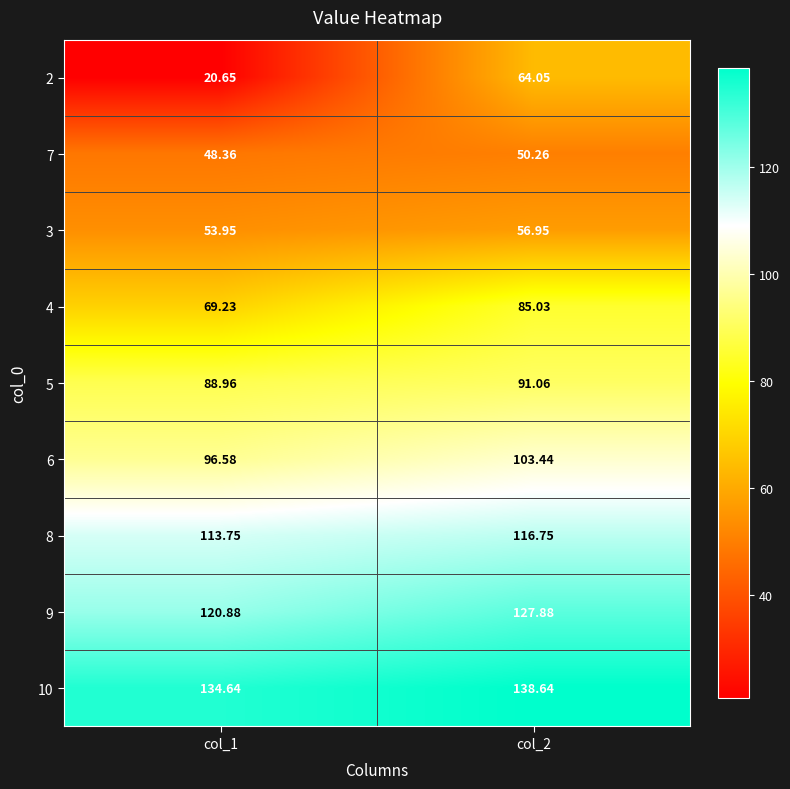

How many series are shown in this chart?

9